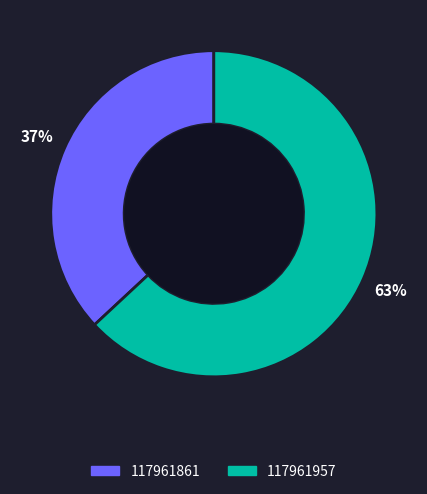

How many segments does this pie chart have?

2